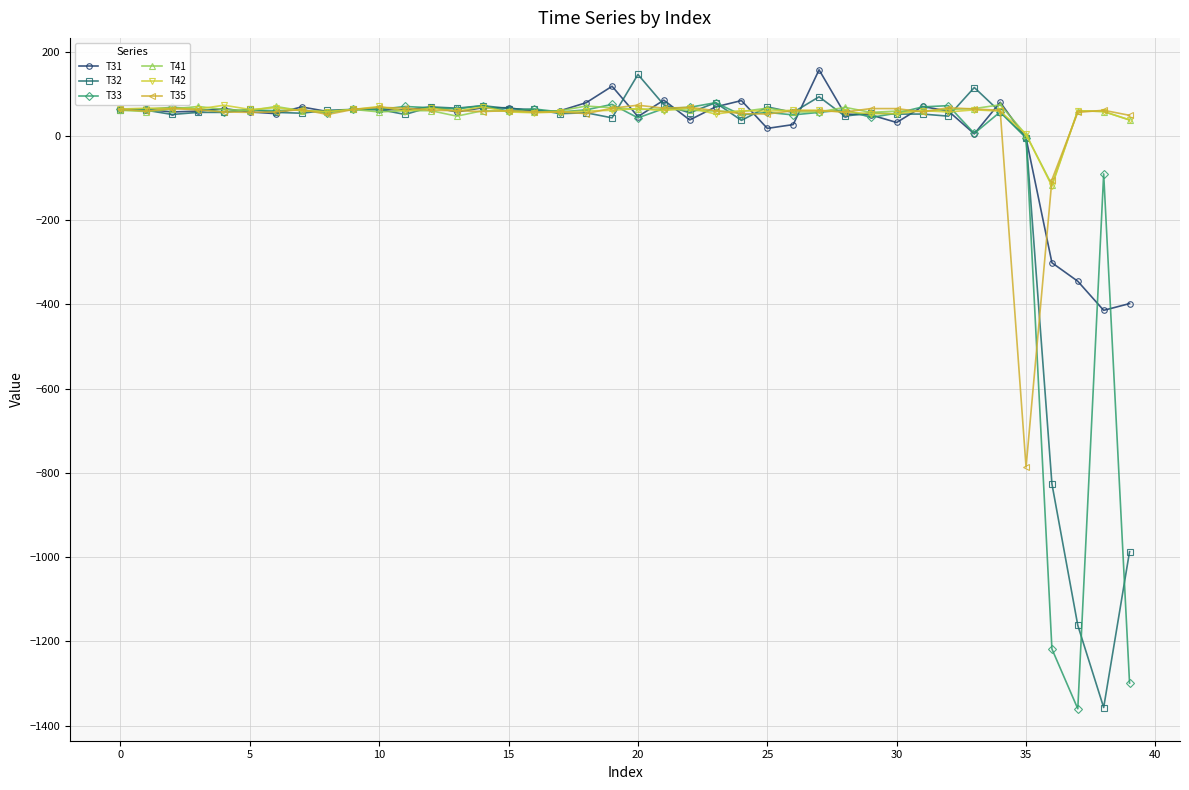

What is the value of the T42 point at the 16th from the left?

57